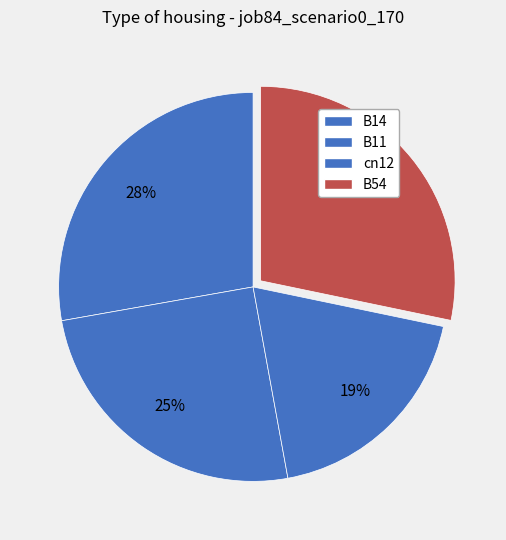

How much of the chart is everything except B11?

74.9%